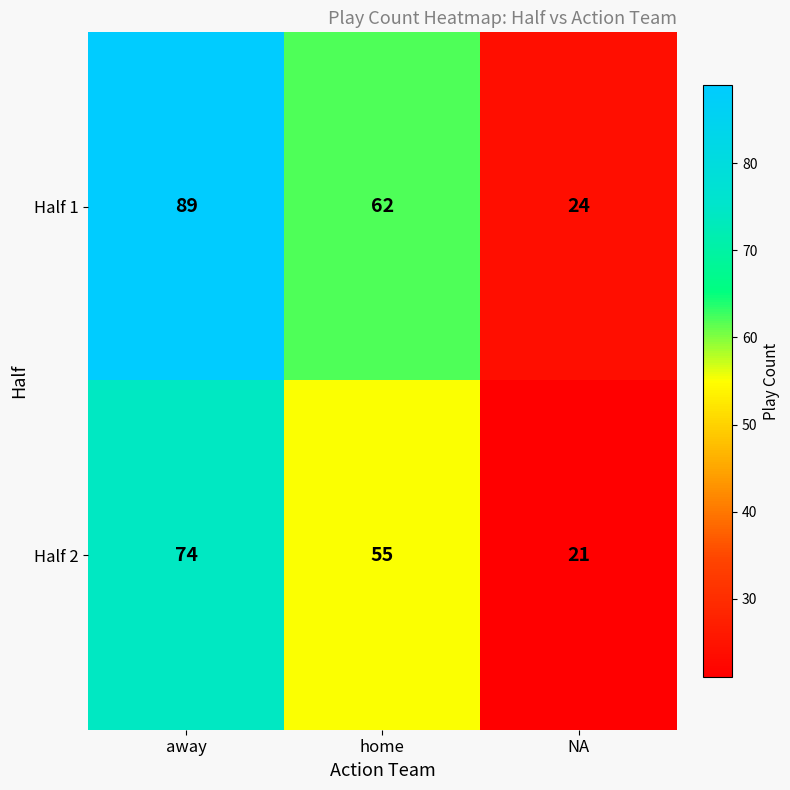

What is the difference between the maximum and second lowest values in the Half 1 series?

27